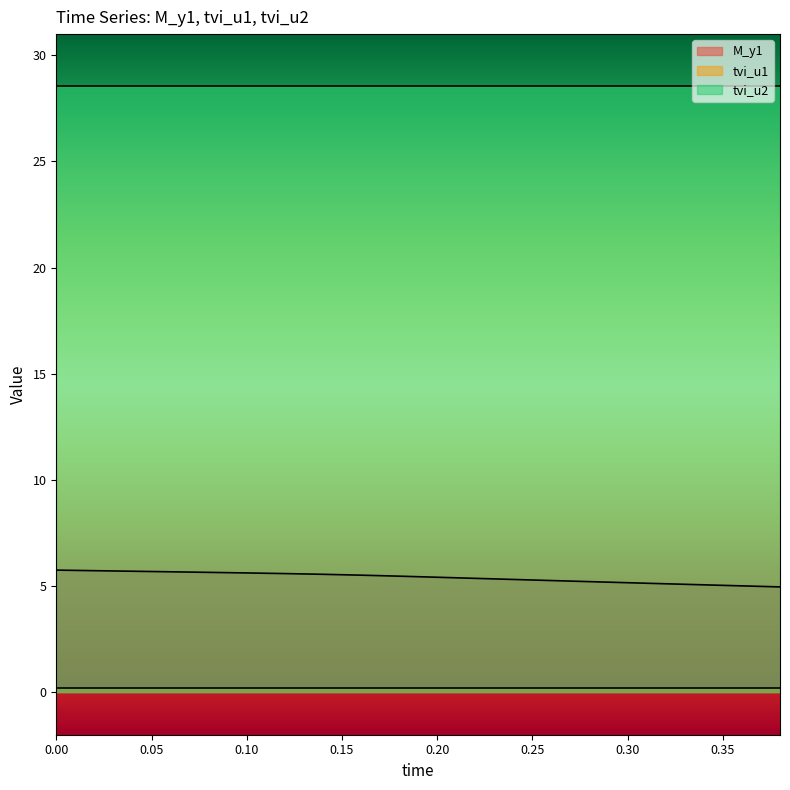

The tvi_u1 series shows 0.1 at 0.14. True or false?

False